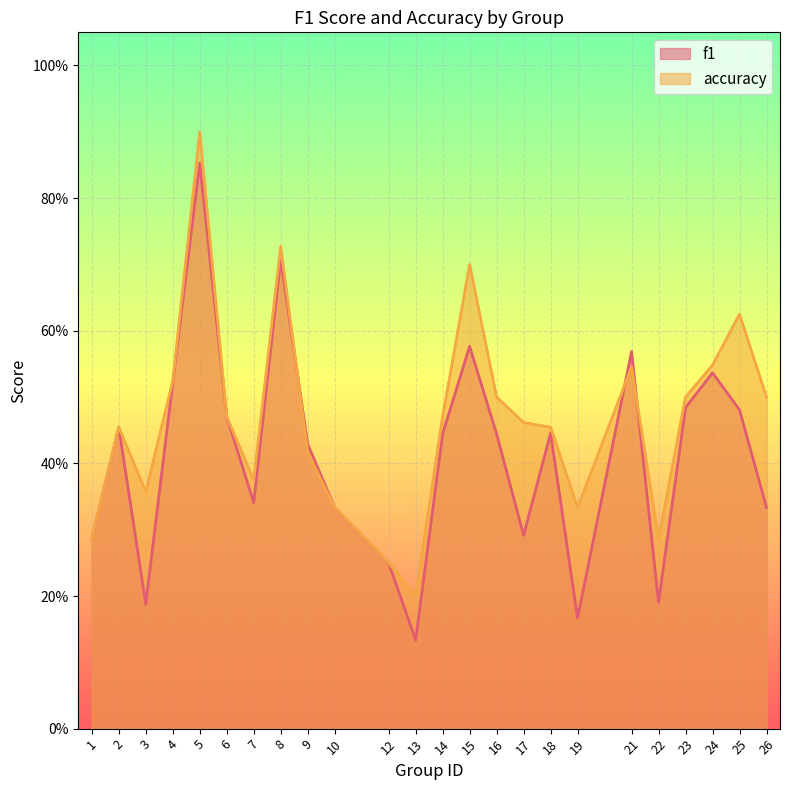

What is the average value of the accuracy series?

0.5